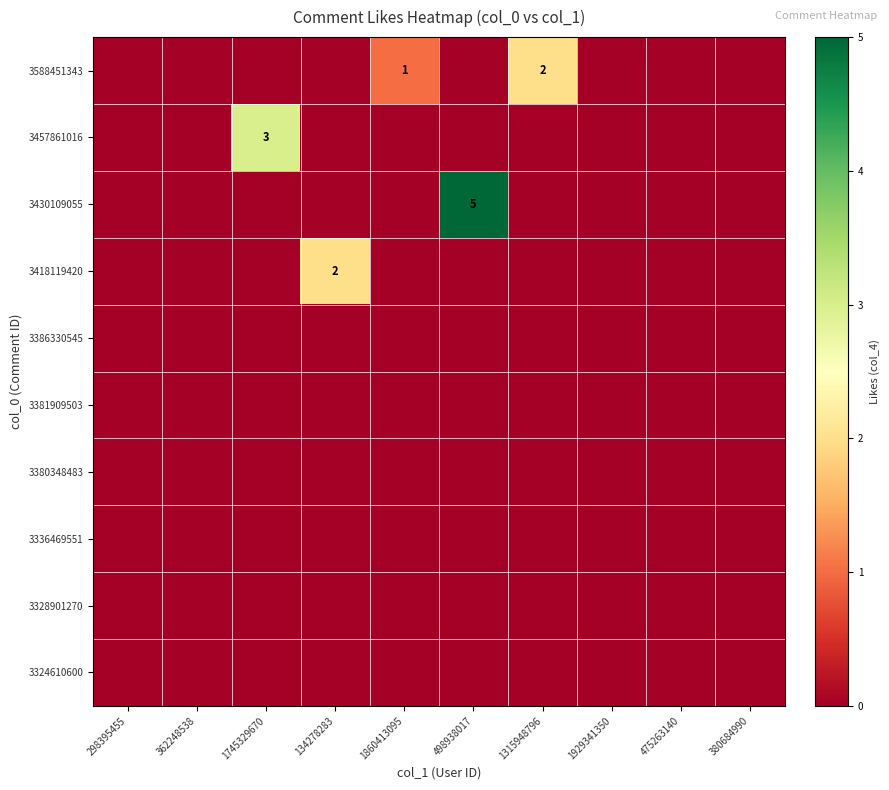

At which category is the sum across all series the highest?

498938017